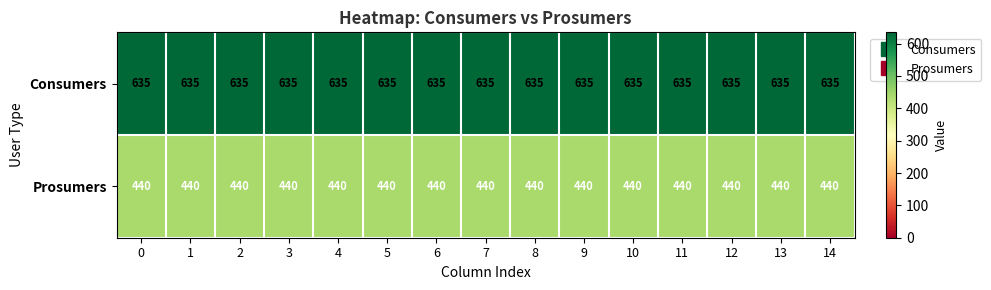

Rank the series by their average value, from highest to lowest.

Consumers, Prosumers